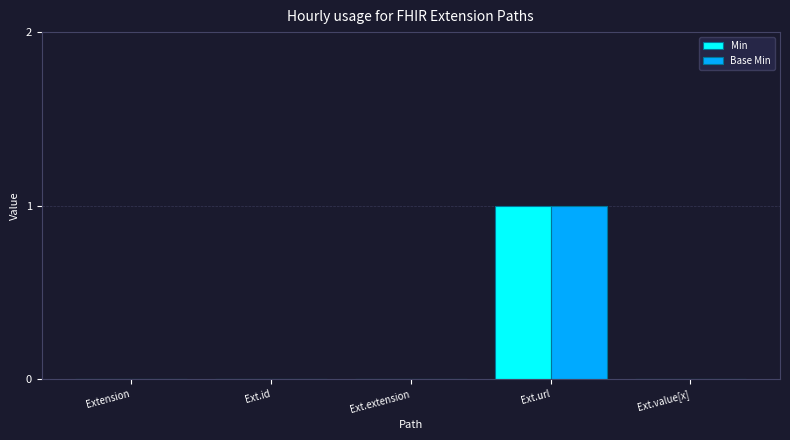

True or false: Base Min has a value of 0 at Ext.id.

True